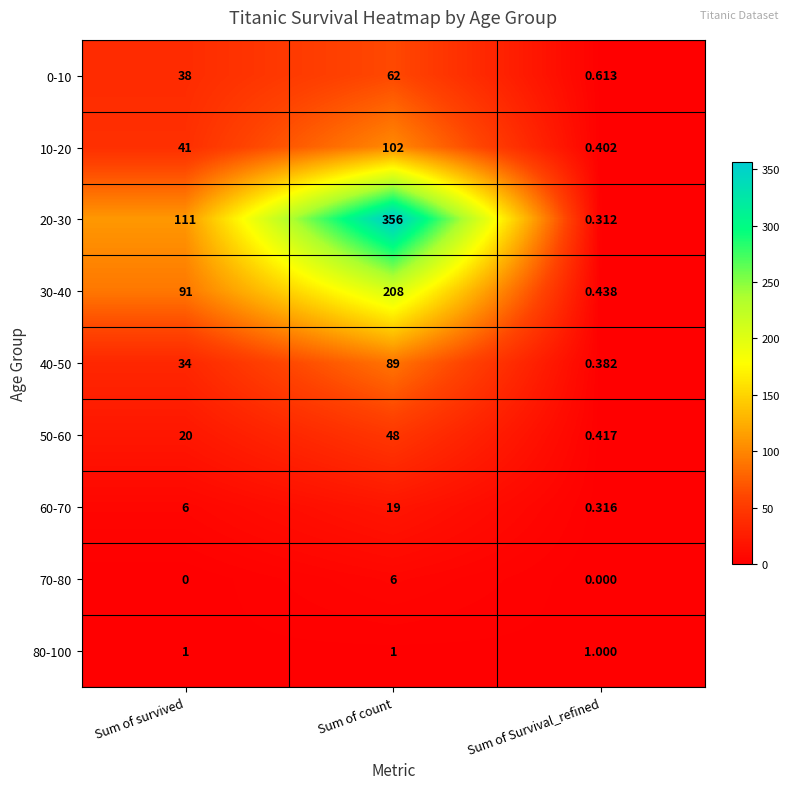

Rank the series by their maximum value, from lowest to highest.

80-100, 70-80, 60-70, 50-60, 0-10, 40-50, 10-20, 30-40, 20-30